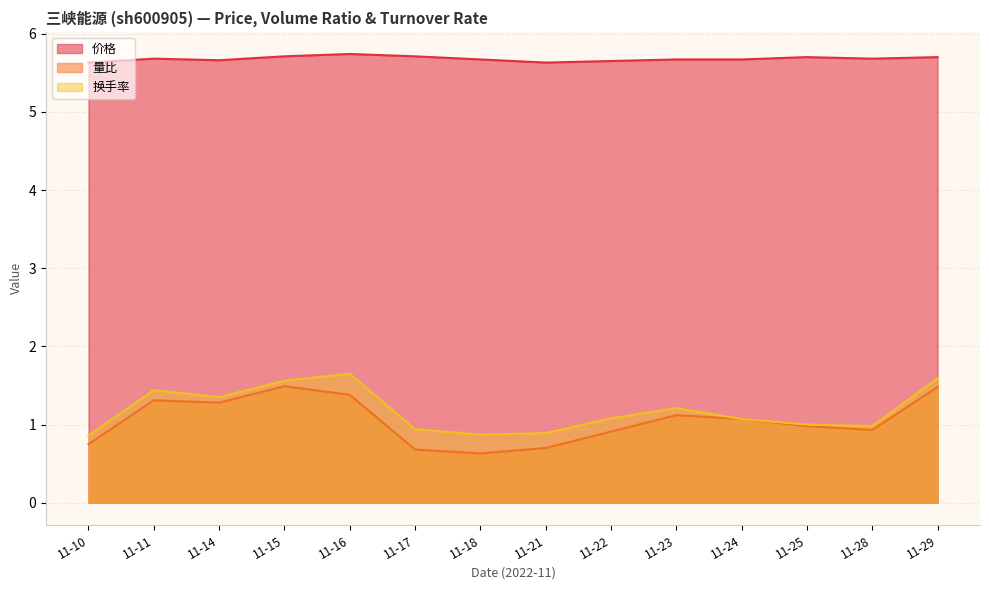

Reading left to right, what are all the values shown in this chart?

价格: 11-10=5.6	11-11=5.7	11-14=5.7	11-15=5.7	11-16=5.7	11-17=5.7	11-18=5.7	11-21=5.6	11-22=5.7	11-23=5.7	11-24=5.7	11-25=5.7	11-28=5.7	11-29=5.7
量比: 11-10=0.8	11-11=1.3	11-14=1.3	11-15=1.5	11-16=1.4	11-17=0.7	11-18=0.6	11-21=0.7	11-22=0.9	11-23=1.1	11-24=1.1	11-25=1.0	11-28=0.9	11-29=1.5
换手率: 11-10=0.9	11-11=1.4	11-14=1.4	11-15=1.6	11-16=1.6	11-17=0.9	11-18=0.9	11-21=0.9	11-22=1.1	11-23=1.2	11-24=1.1	11-25=1.0	11-28=1.0	11-29=1.6